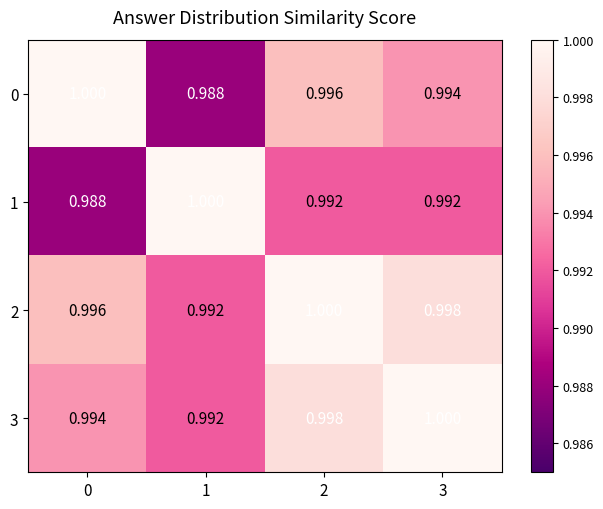

What is the maximum value shown in the chart?

1.0